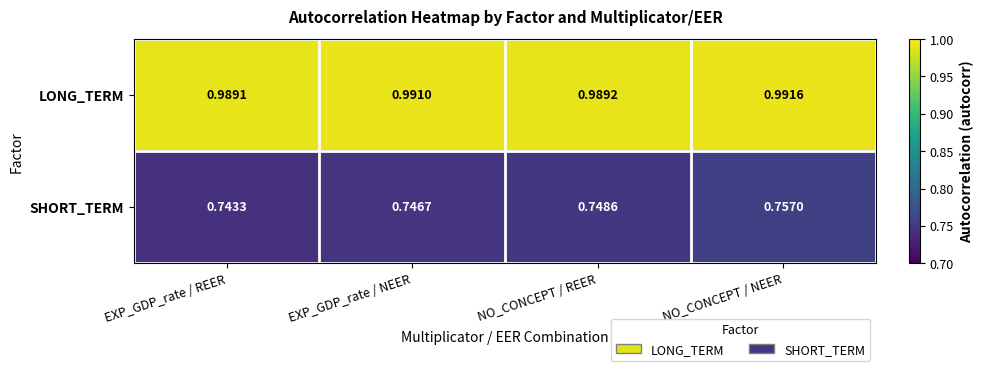

Which category has the highest value in the LONG_TERM series?

NO_CONCEPT / NEER